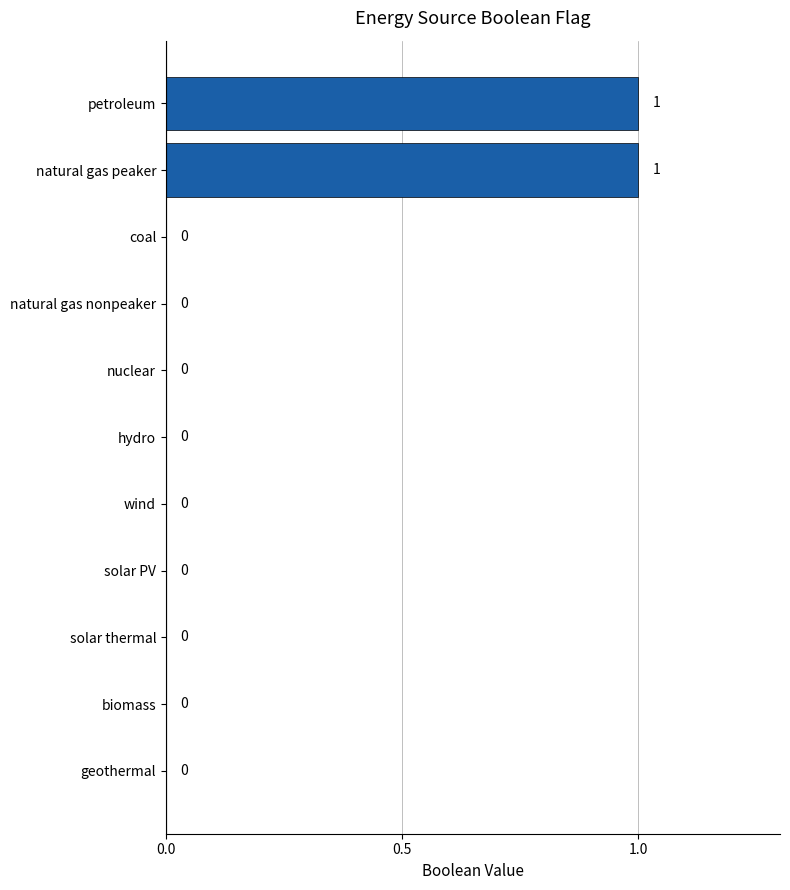

Reading top to bottom, list all the values displayed in this chart.

petroleum=1	natural gas peaker=1	coal=0	natural gas nonpeaker=0	nuclear=0	hydro=0	wind=0	solar PV=0	solar thermal=0	biomass=0	geothermal=0